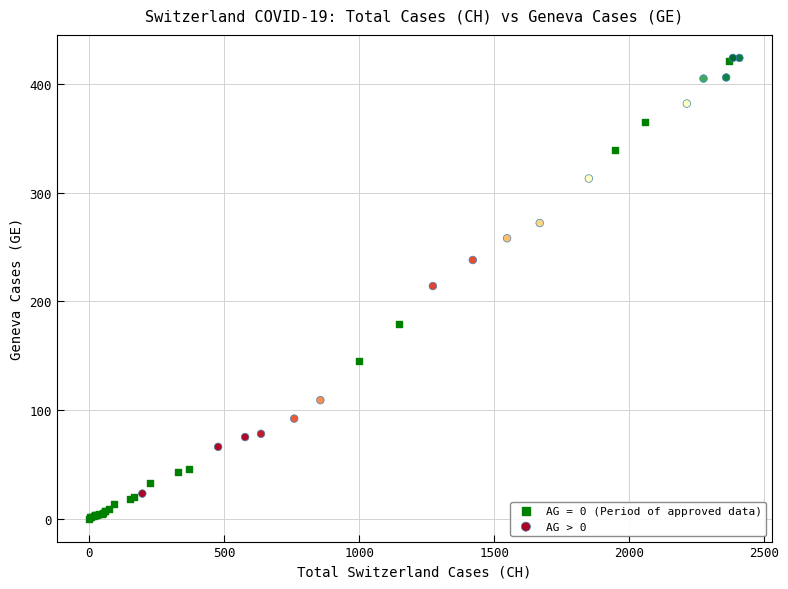

Which series has the widest spread of Y values?

AG = 0 (Period of approved data)